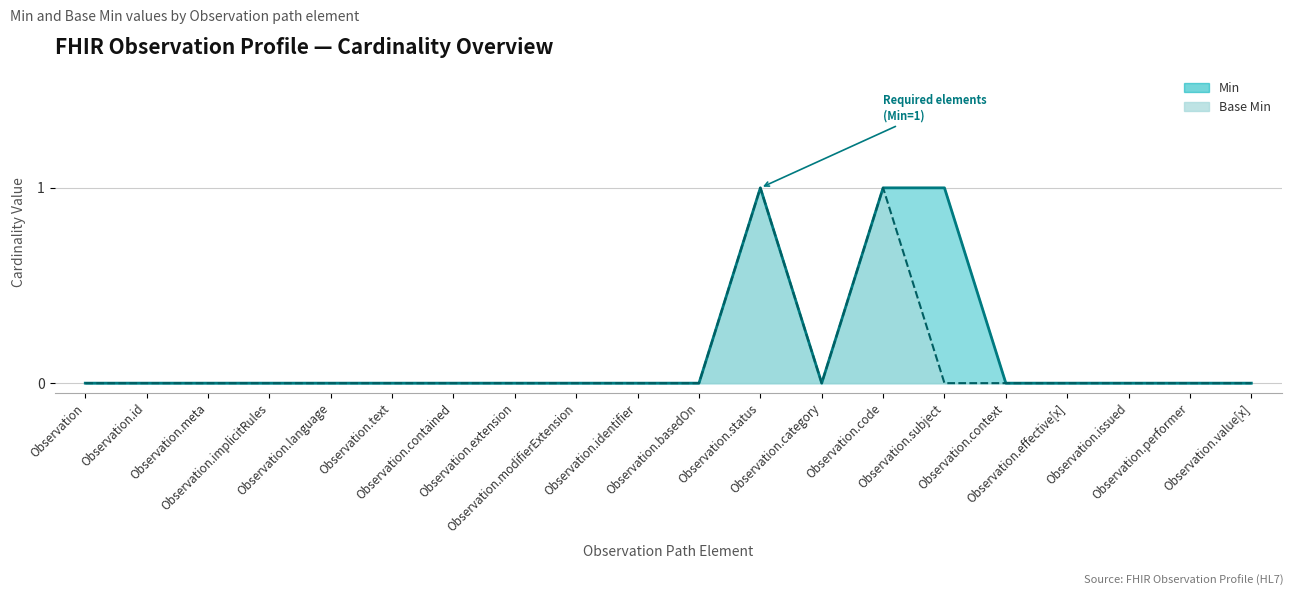

Rank the series by their average value, from lowest to highest.

Base Min, Min